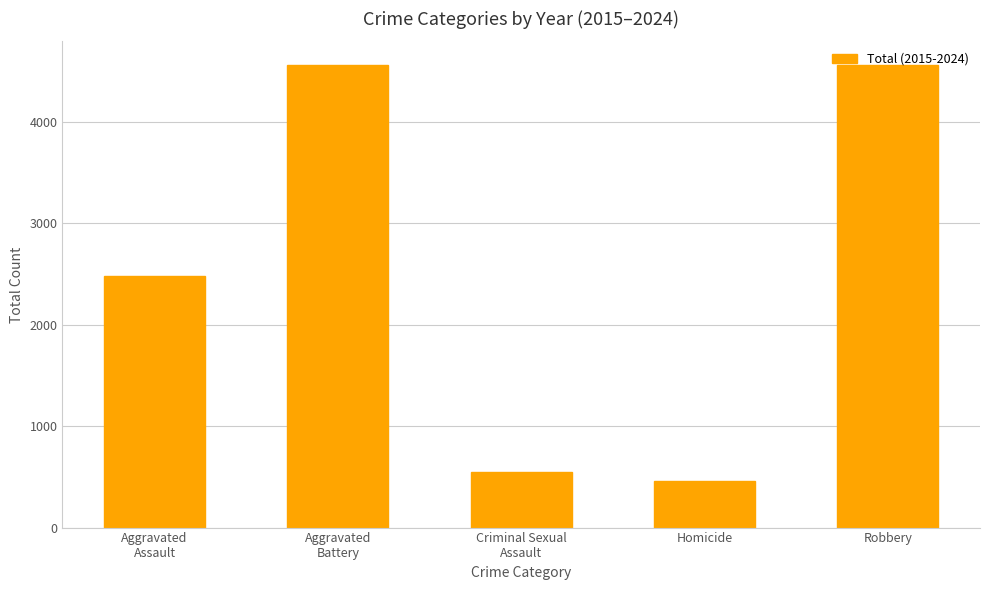

What is the approximate value at Robbery?

4568